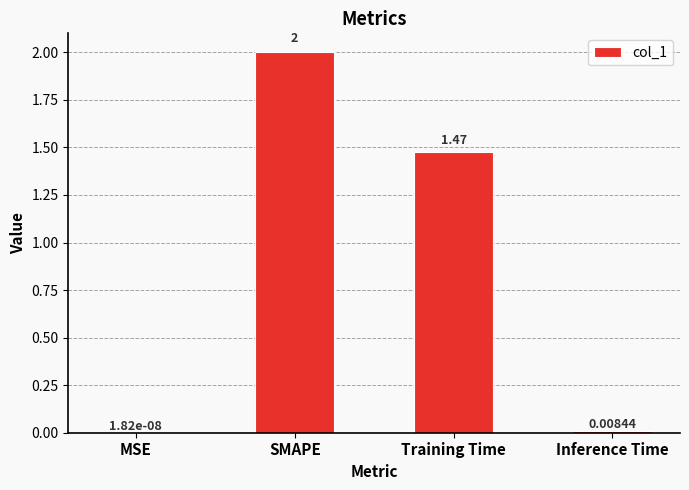

Where does the data first go above 1?

SMAPE